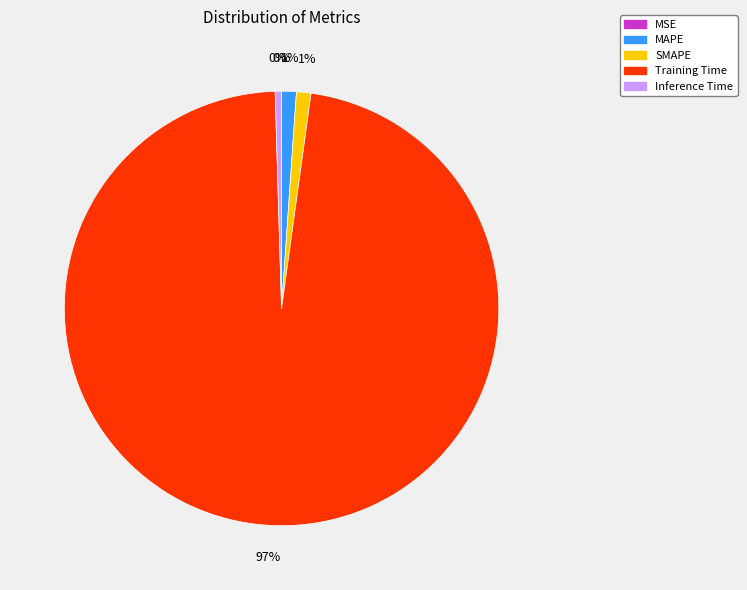

Is the sum of MAPE and SMAPE greater than half?

No